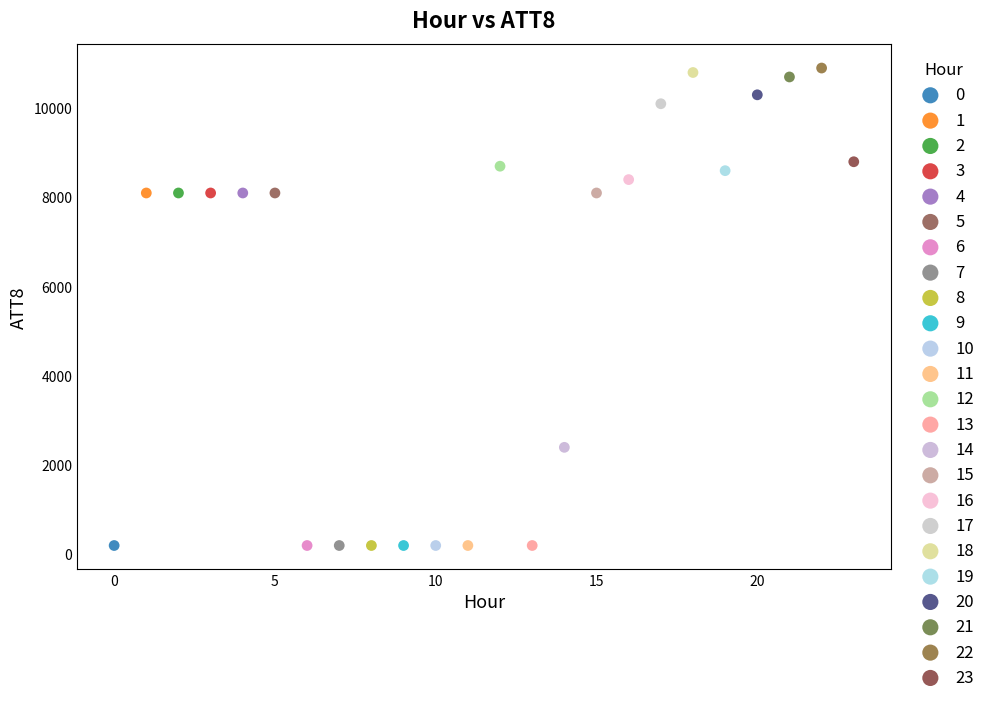

What are all the series names shown in the legend?

0, 1, 2, 3, 4, 5, 6, 7, 8, 9, 10, 11, 12, 13, 14, 15, 16, 17, 18, 19, 20, 21, 22, 23